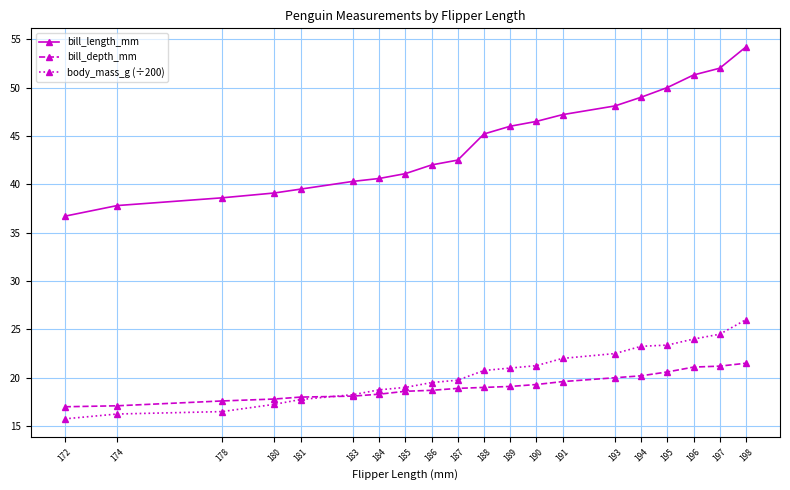

Where does the bill_length_mm series first go above 45?

188